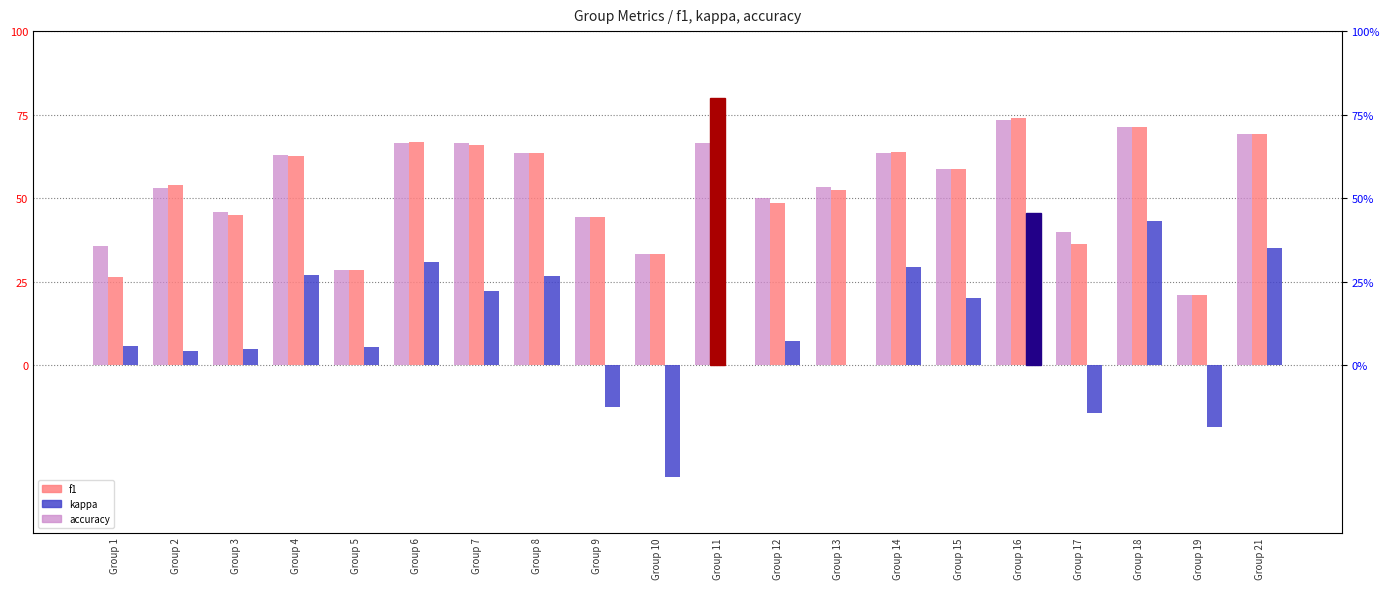

What is the minimum value shown in the chart?

-0.3